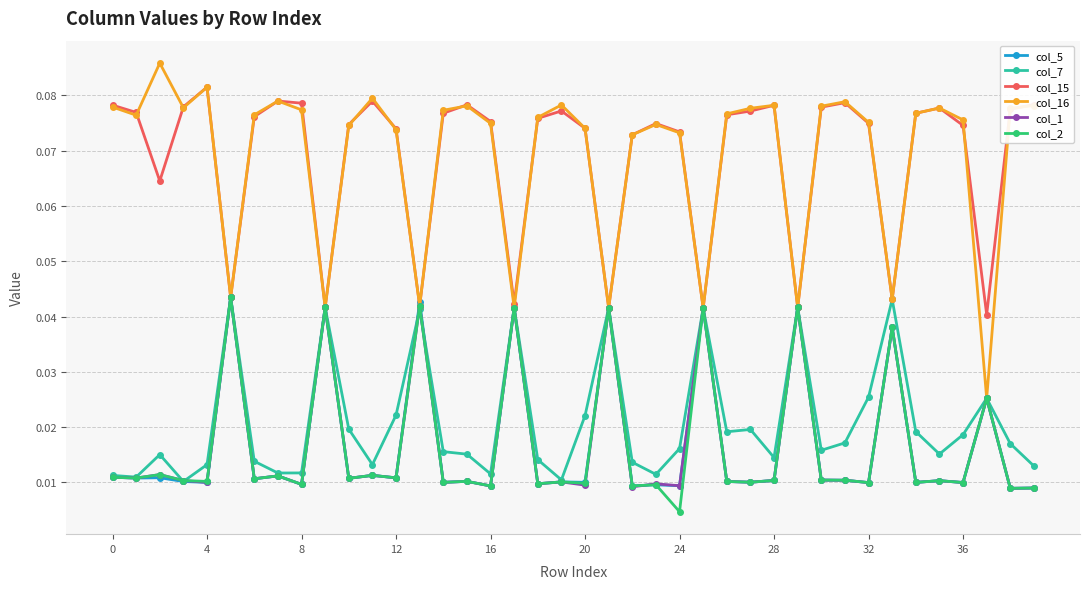

True or false: col_16 has more than 1 points higher than both neighbors.

True